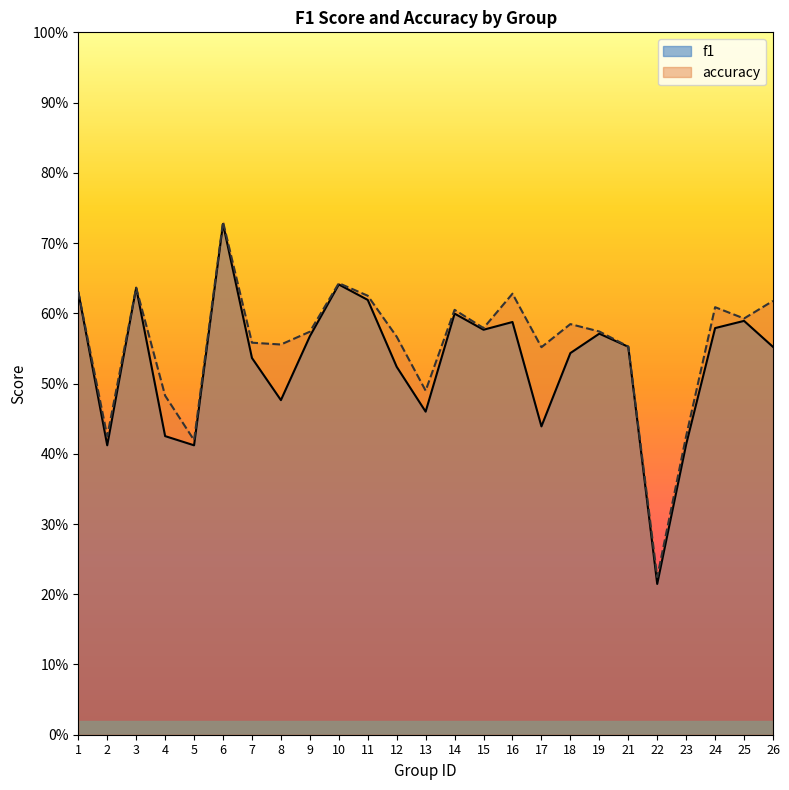

Count the number of categories in the chart.

25